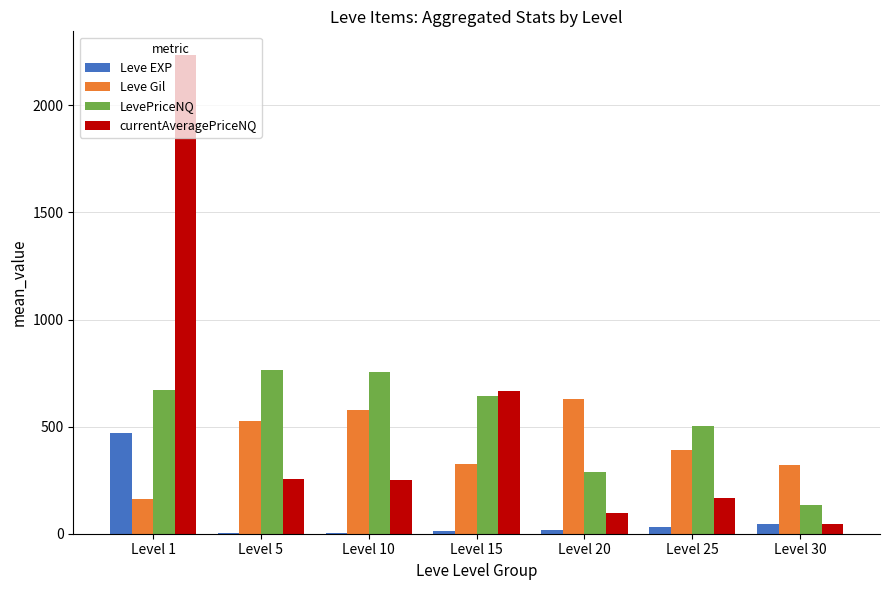

What is the total value across all series at Level 1?

3535.3